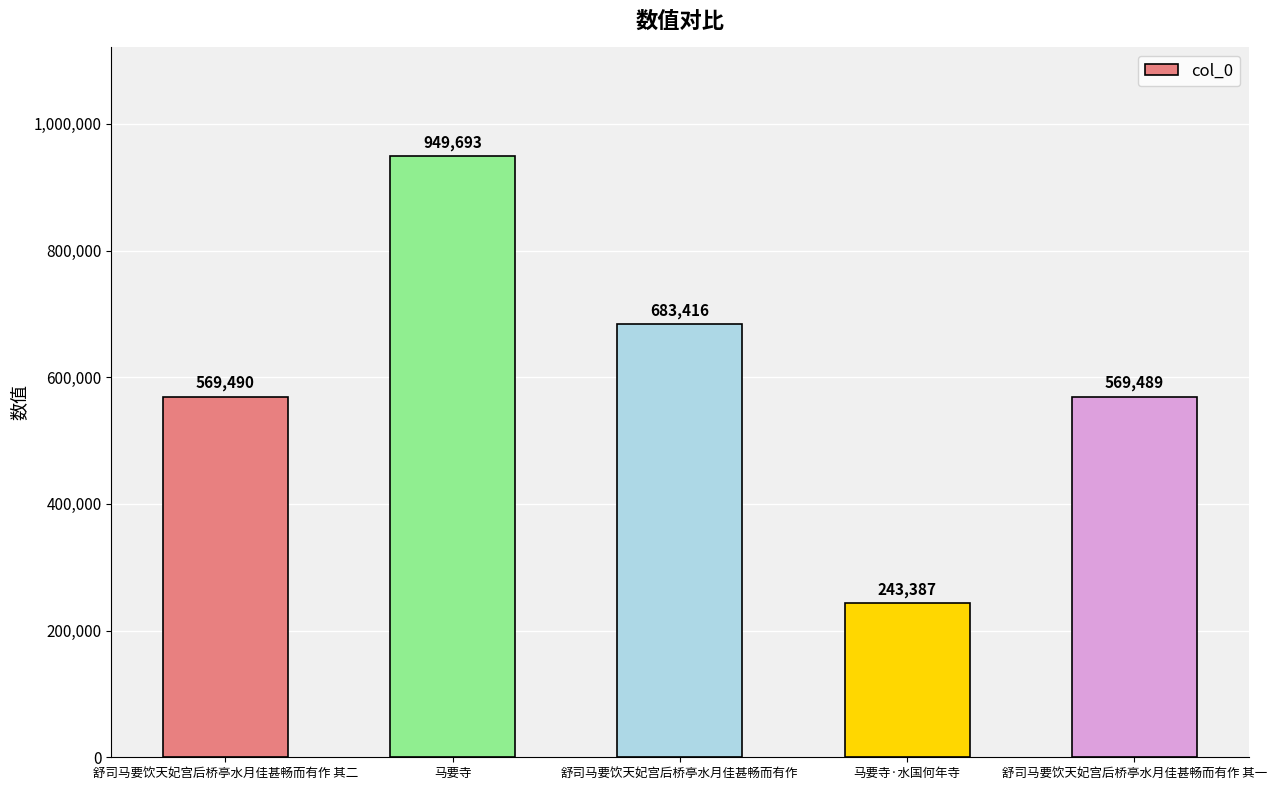

Is it true that the value at 马要寺 is 949693?

True